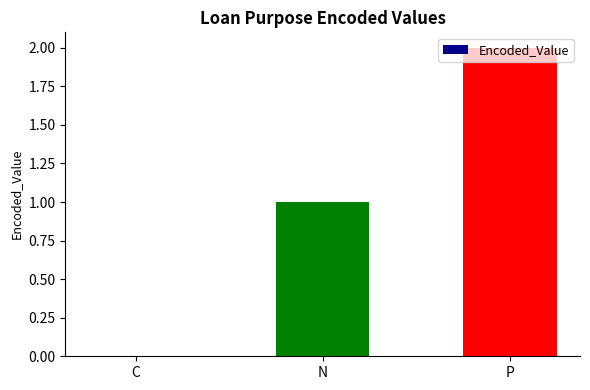

At which category does the chart reach its peak across all series?

P